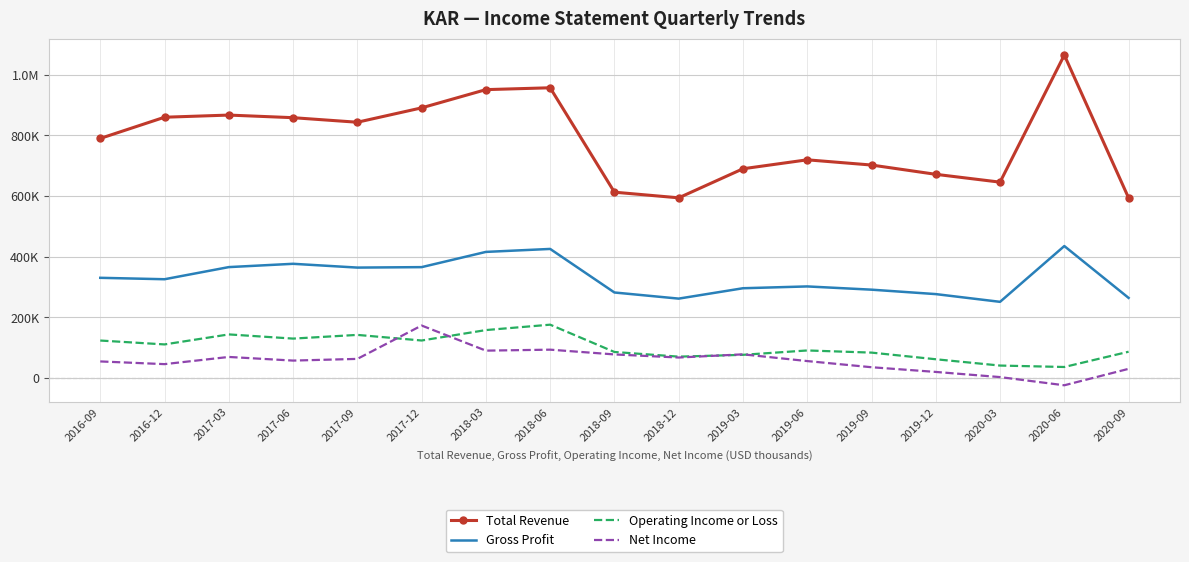

True or false: Operating Income or Loss and Net Income intersect in this chart.

True